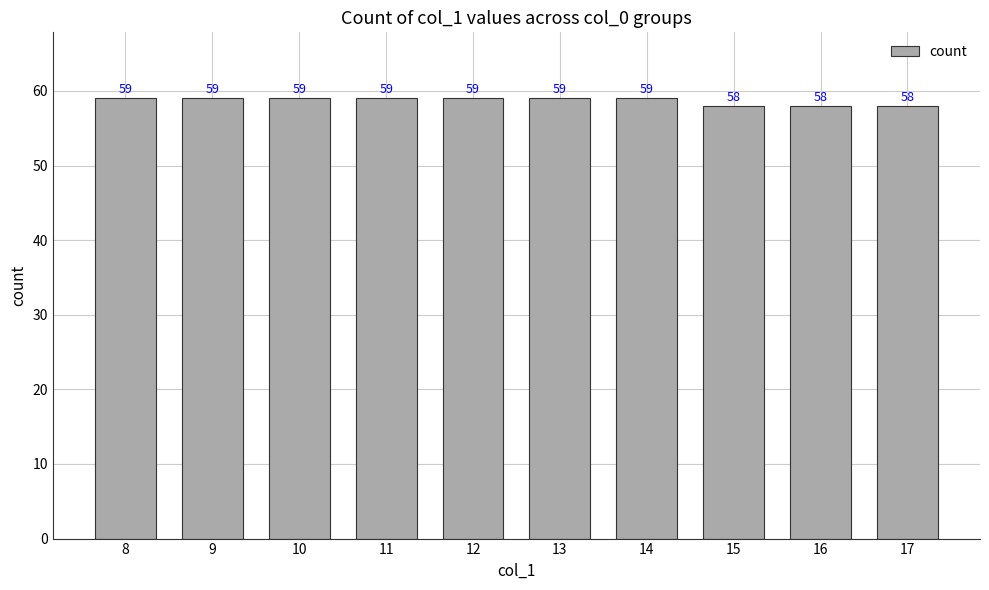

Reading left to right, list all the values displayed in this chart.

59	59	59	59	59	59	59	58	58	58